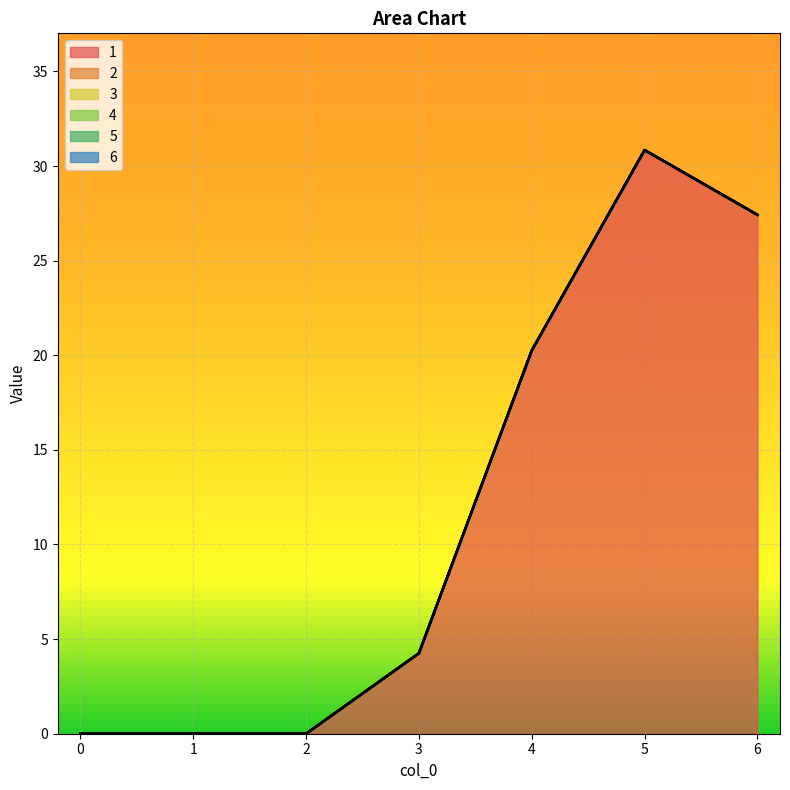

Is it true that 3 equals 0.0 at 5?

True